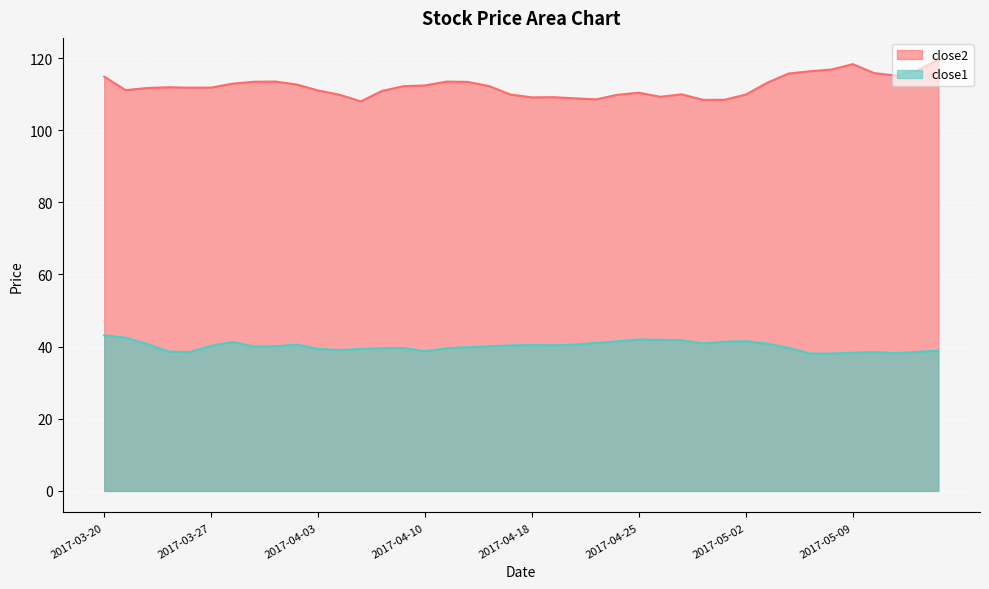

True or false: close1 and close2 intersect in this chart.

False